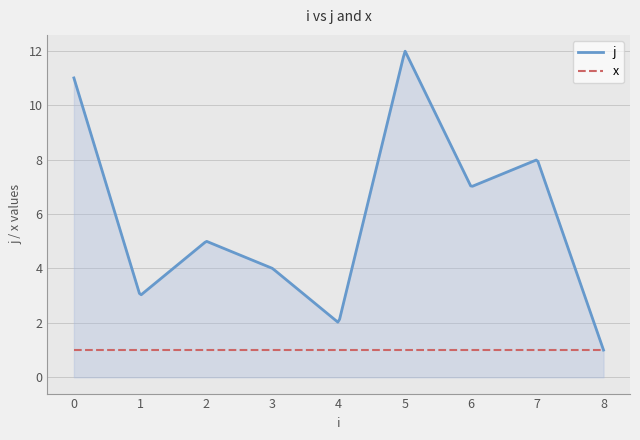

Which label corresponds to the smallest value in the chart?

8